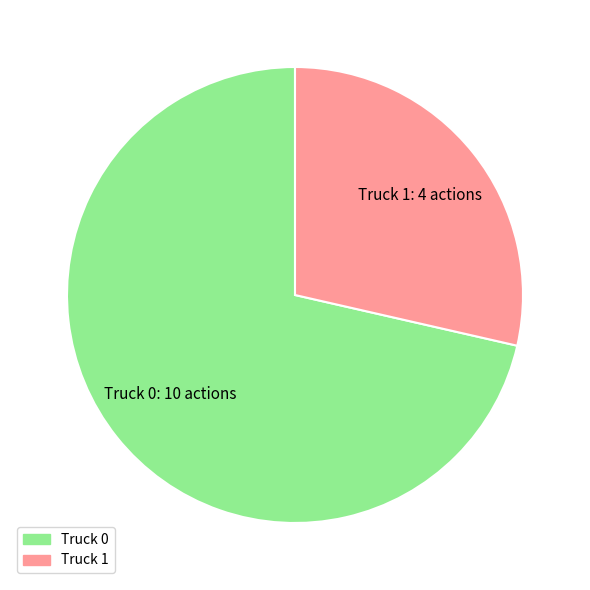

Rank the categories by value from highest to lowest.

Truck 0, Truck 1